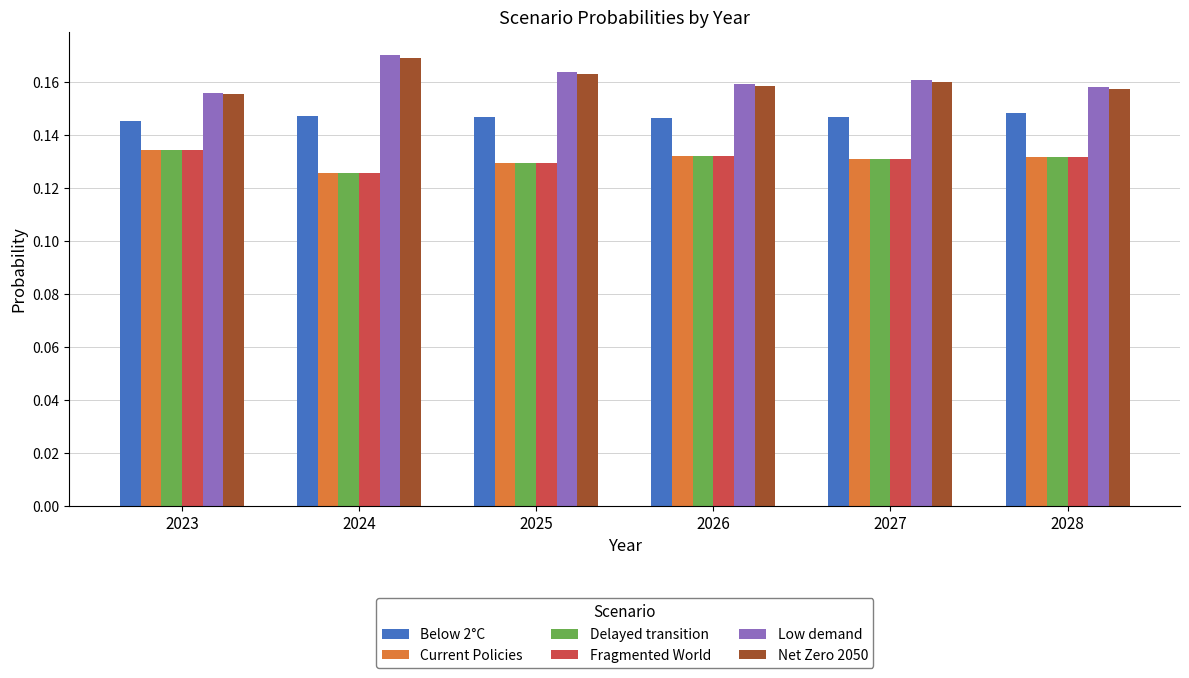

True or false: Low demand has a value of 0.0 at 2023.

False